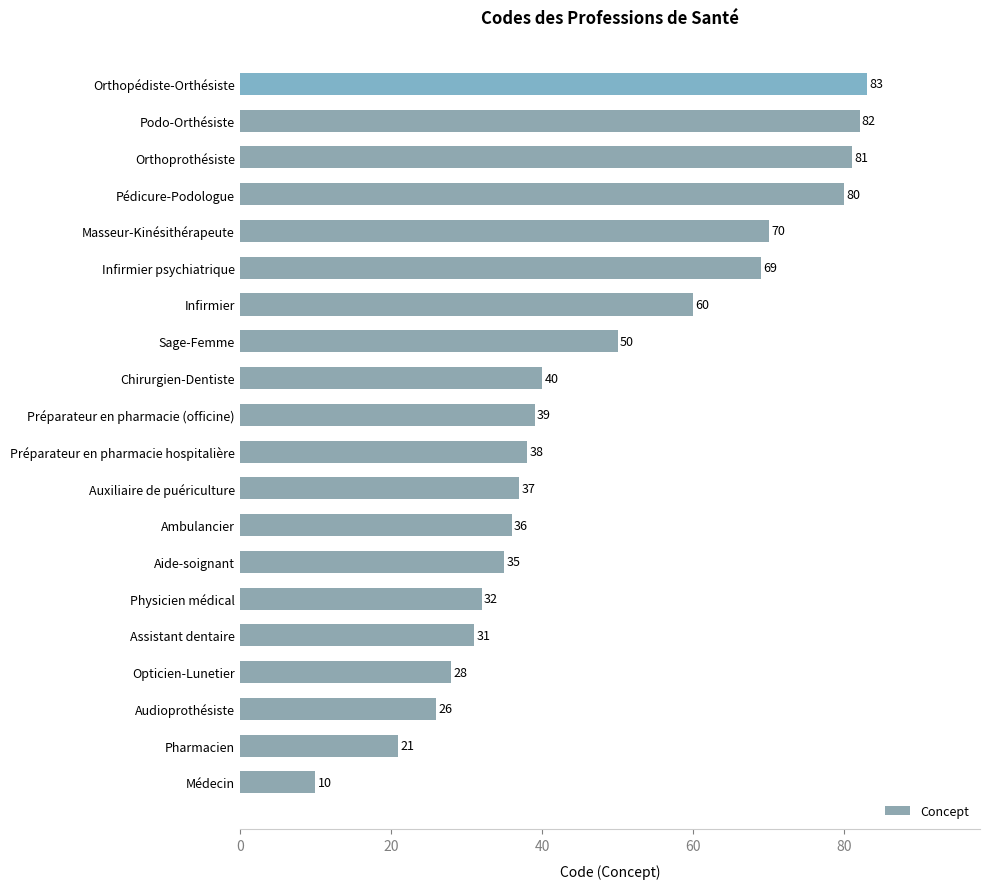

How many series are shown in this chart?

1